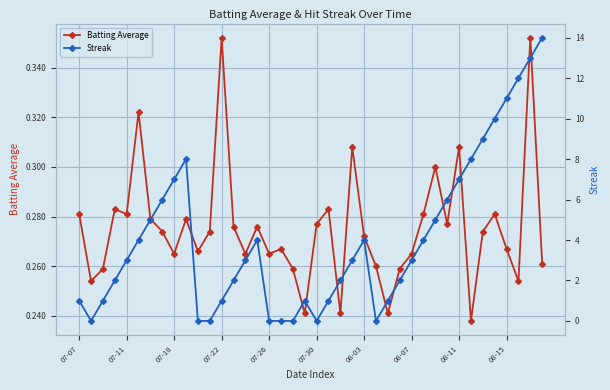

True or false: Batting Average has a value of 0.1 at 14.

False